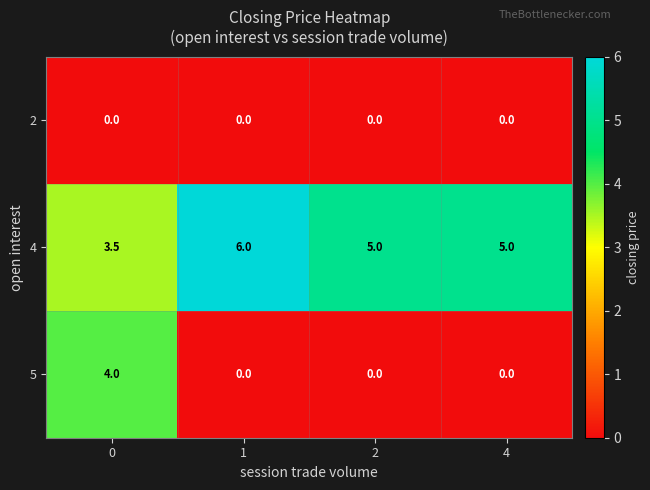

What is the difference between the highest and lowest values at 1?

6.0